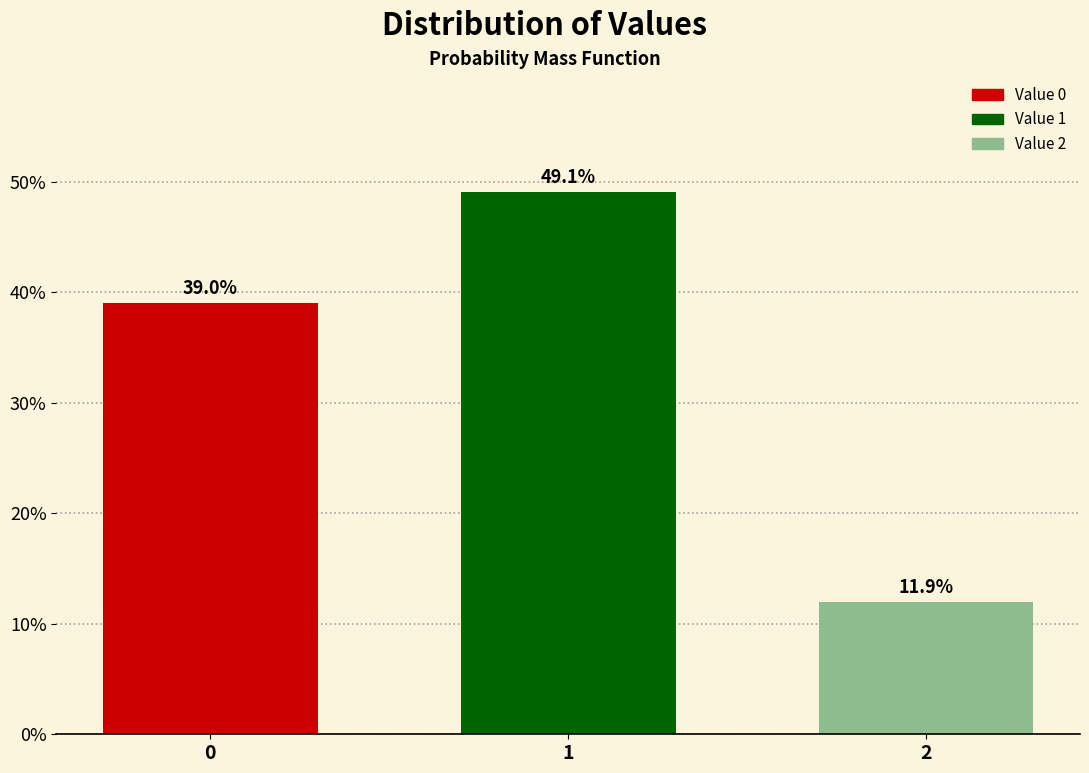

Does the chart contain any negative values?

No